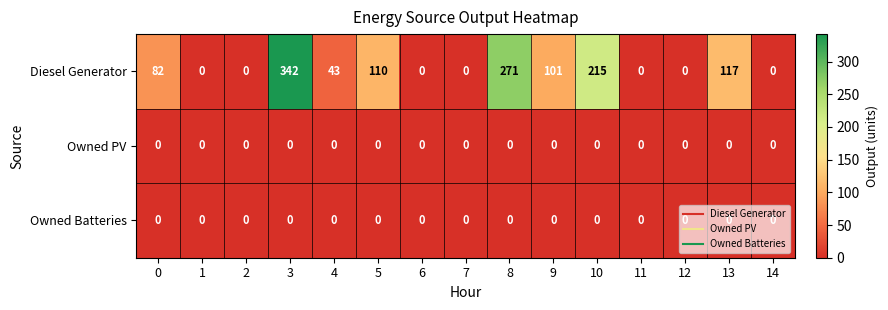

Which series has the largest total across all categories?

Diesel Generator